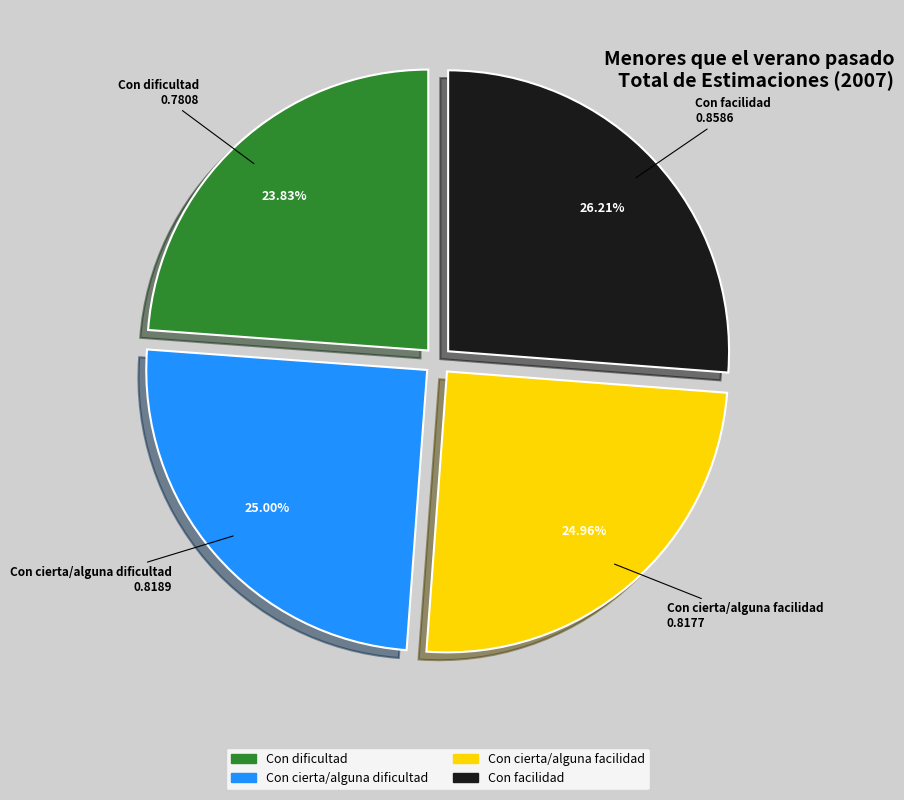

What percentage is NOT represented by Con cierta/alguna dificultad?

75.0%